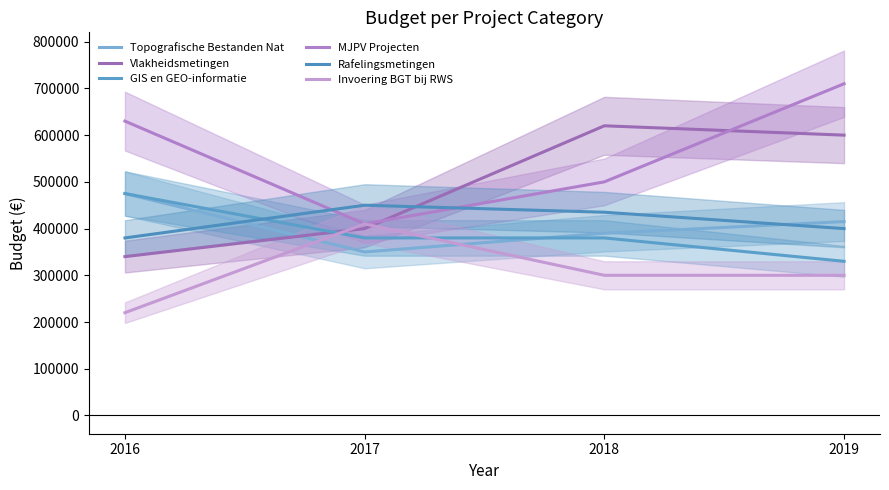

Reading right to left, extract all data points from this chart.

Topografische Bestanden Nat: 415000	390000	350000	475000
Vlakheidsmetingen: 600000	620000	400000	340000
GIS en GEO-informatie: 330000	380000	380000	475000
MJPV Projecten: 710000	500000	410000	630000
Rafelingsmetingen: 400000	435000	450000	380000
Invoering BGT bij RWS: 300000	300000	410000	220000